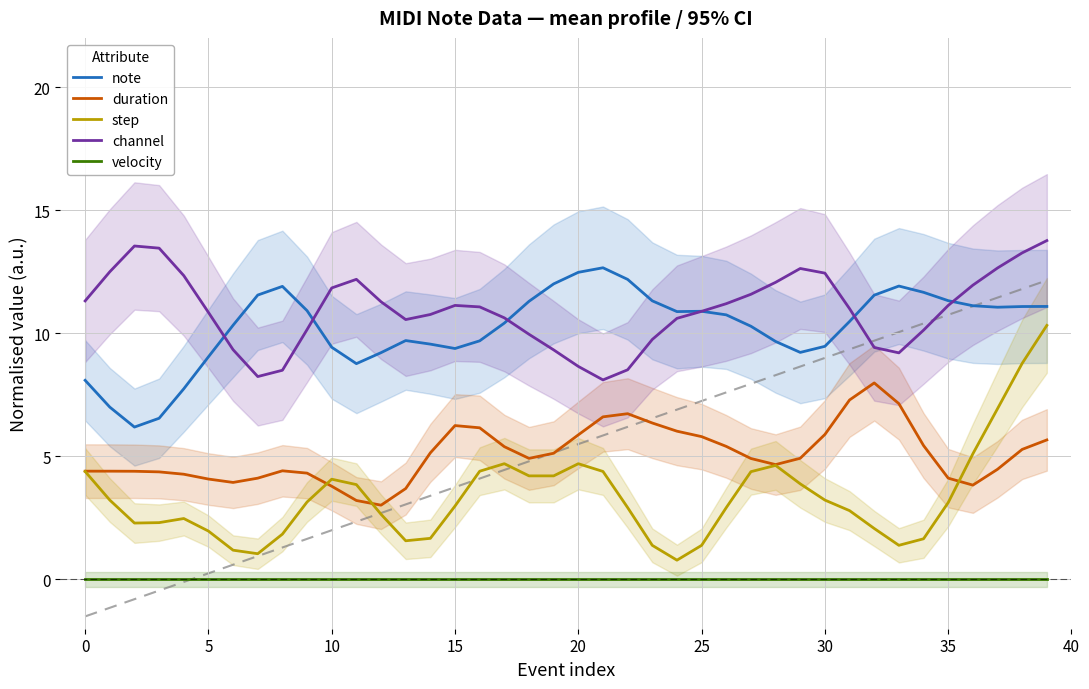

Which category has the lowest value in the duration series?

12